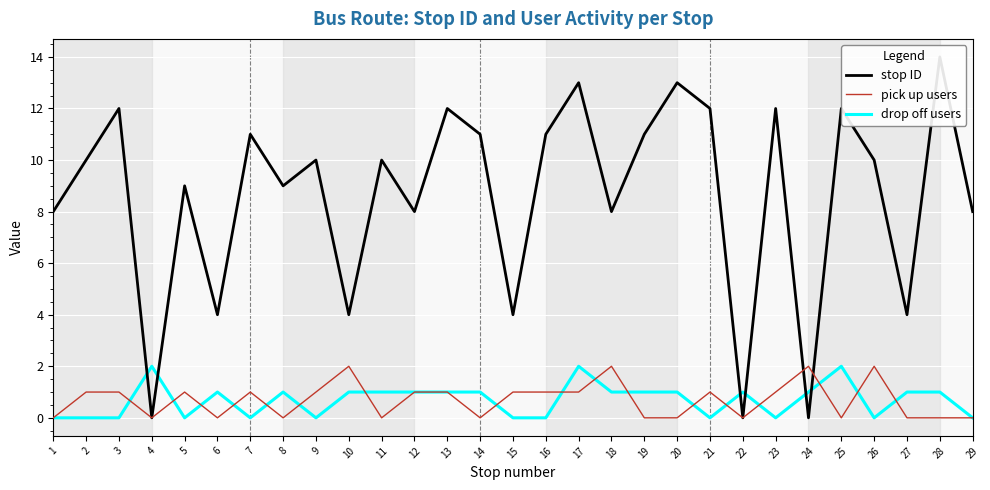

Which label corresponds to the largest value in the chart?

28